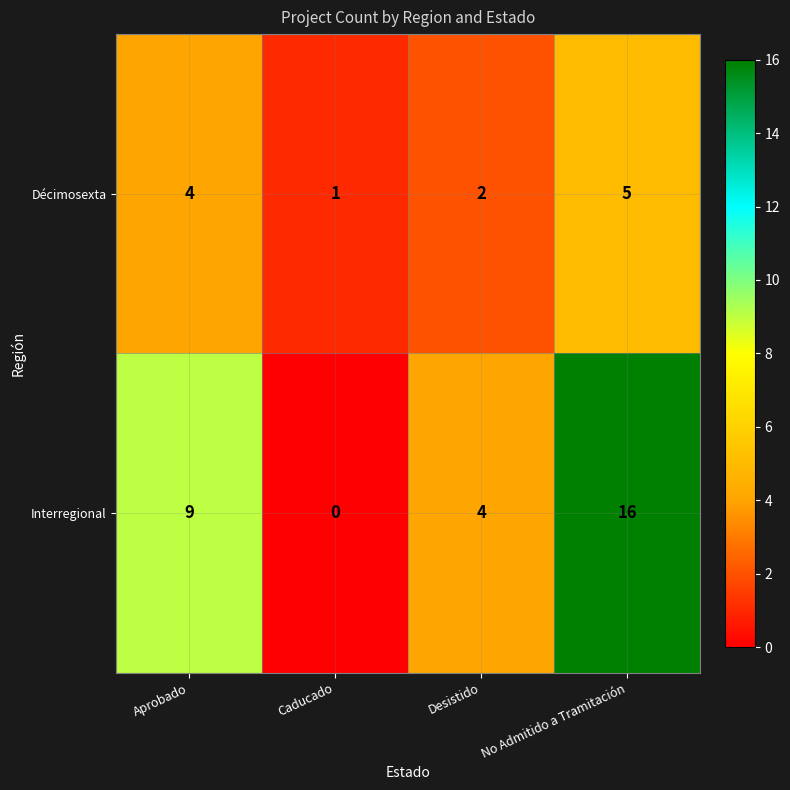

Reading left to right, extract all data points from this chart.

Décimosexta: Aprobado=4	Caducado=1	Desistido=2	No Admitido a Tramitación=5
Interregional: Aprobado=9	Caducado=0	Desistido=4	No Admitido a Tramitación=16